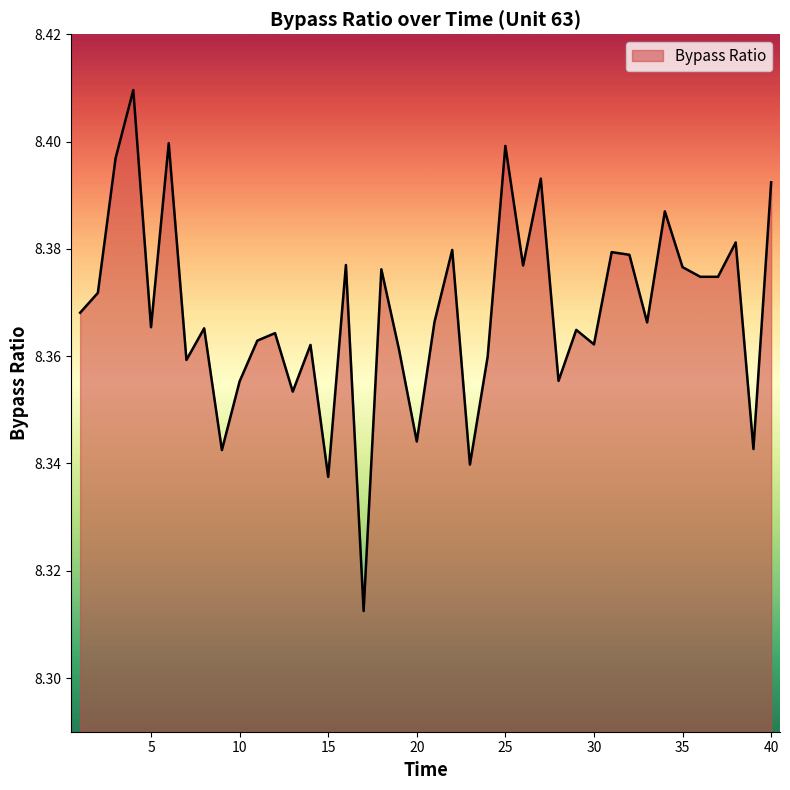

How many points are higher than both their immediate neighbors (excluding endpoints)?

14